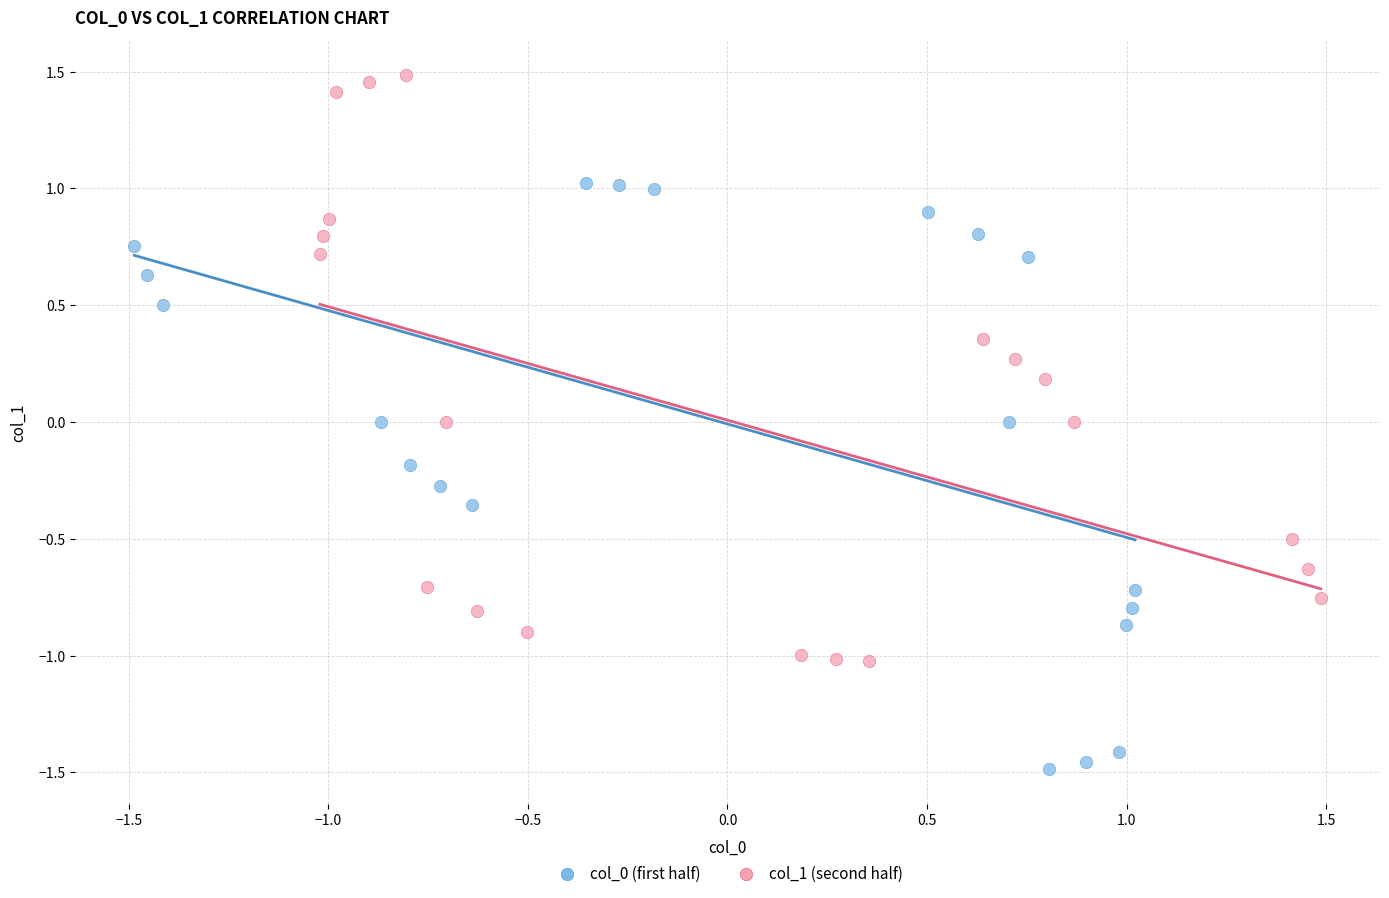

Which series contains the lowest Y value?

col_0 (first half)